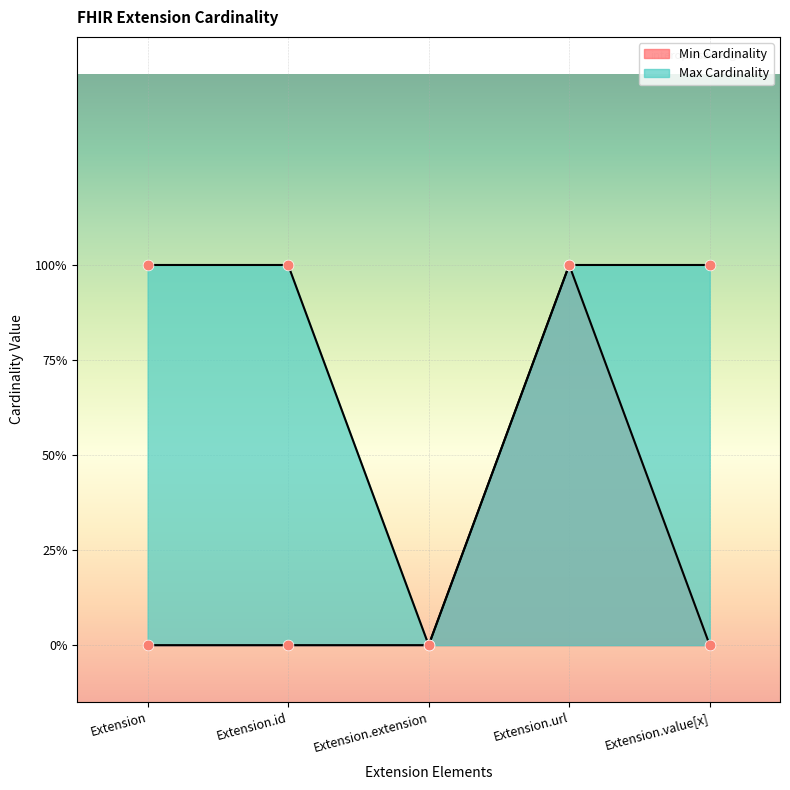

What are all the series names shown in the legend?

Min Cardinality, Max Cardinality